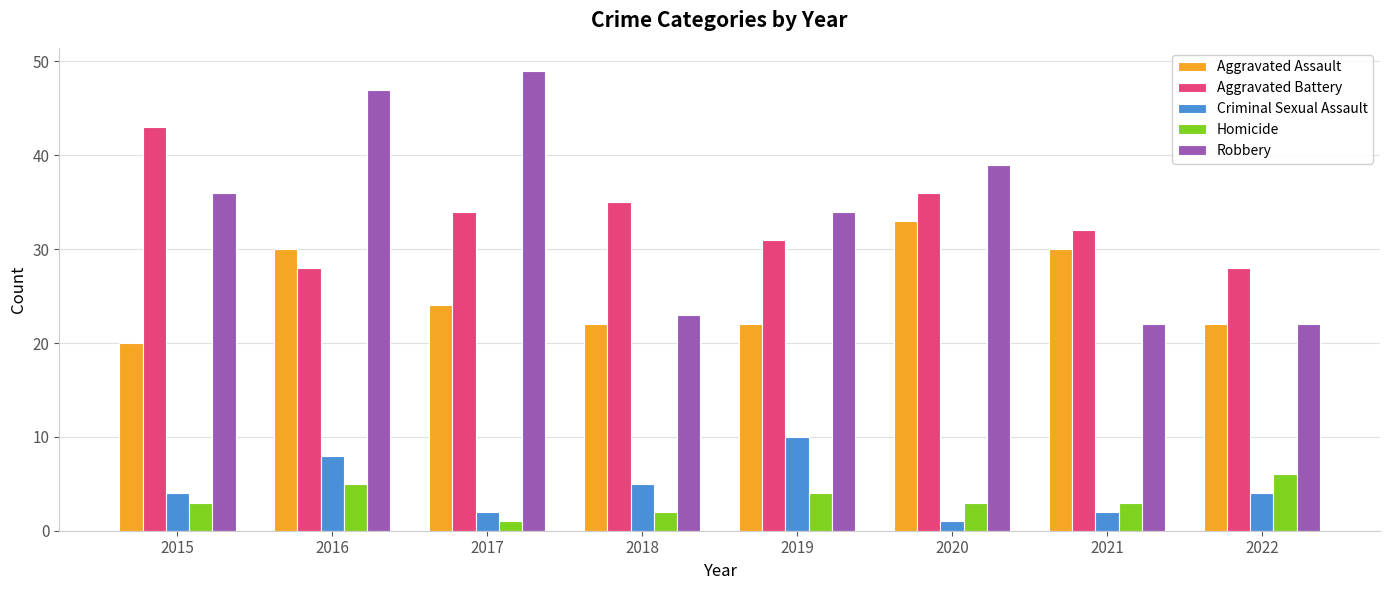

Which series has the largest total across all categories?

Robbery